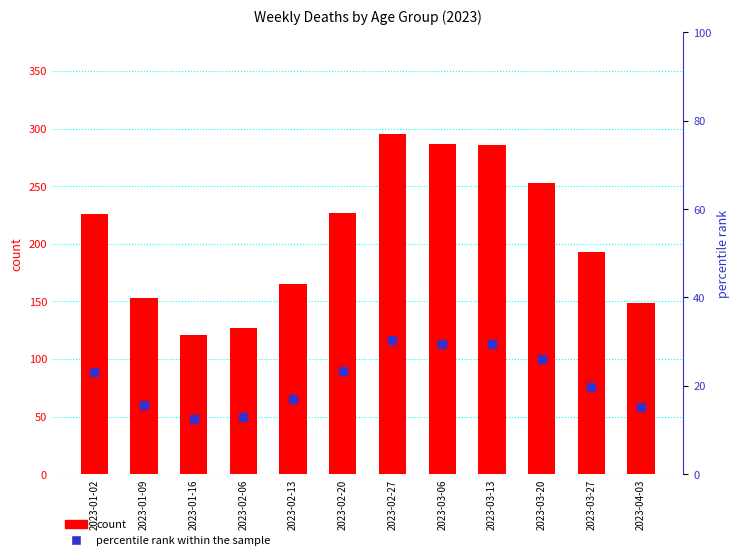

Which series contains the highest Y value?

count